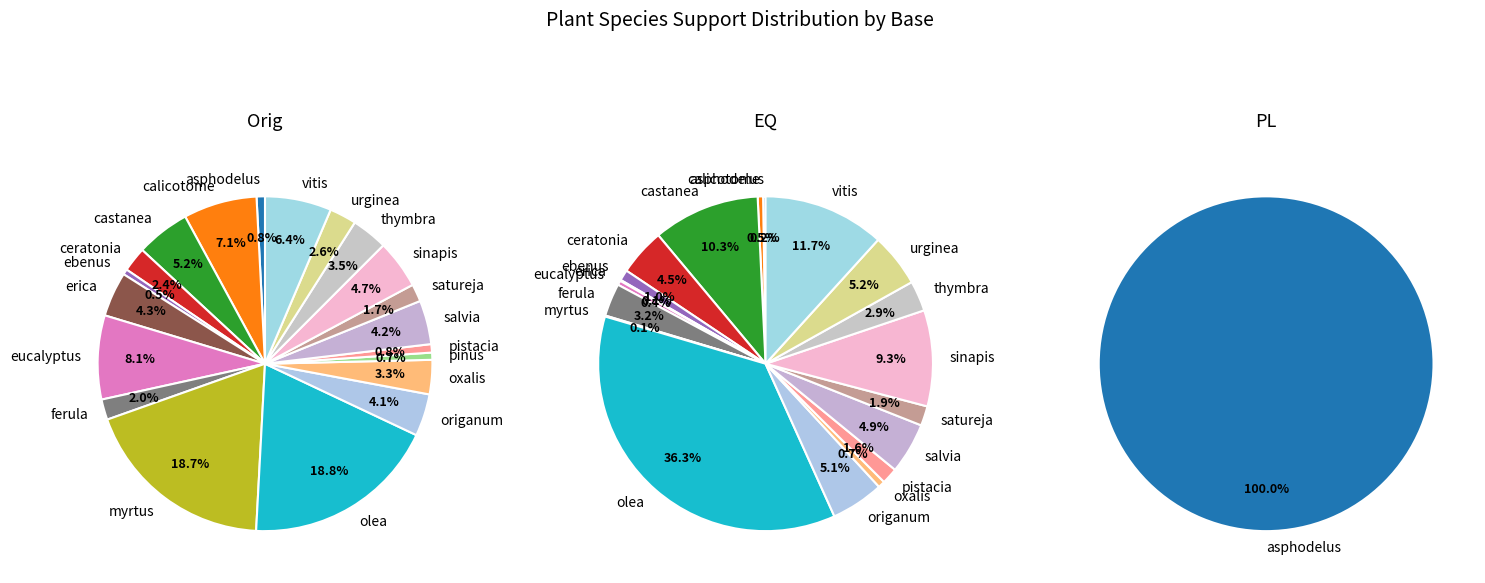

What percentage is the castanea slice, to the nearest percent?

10%